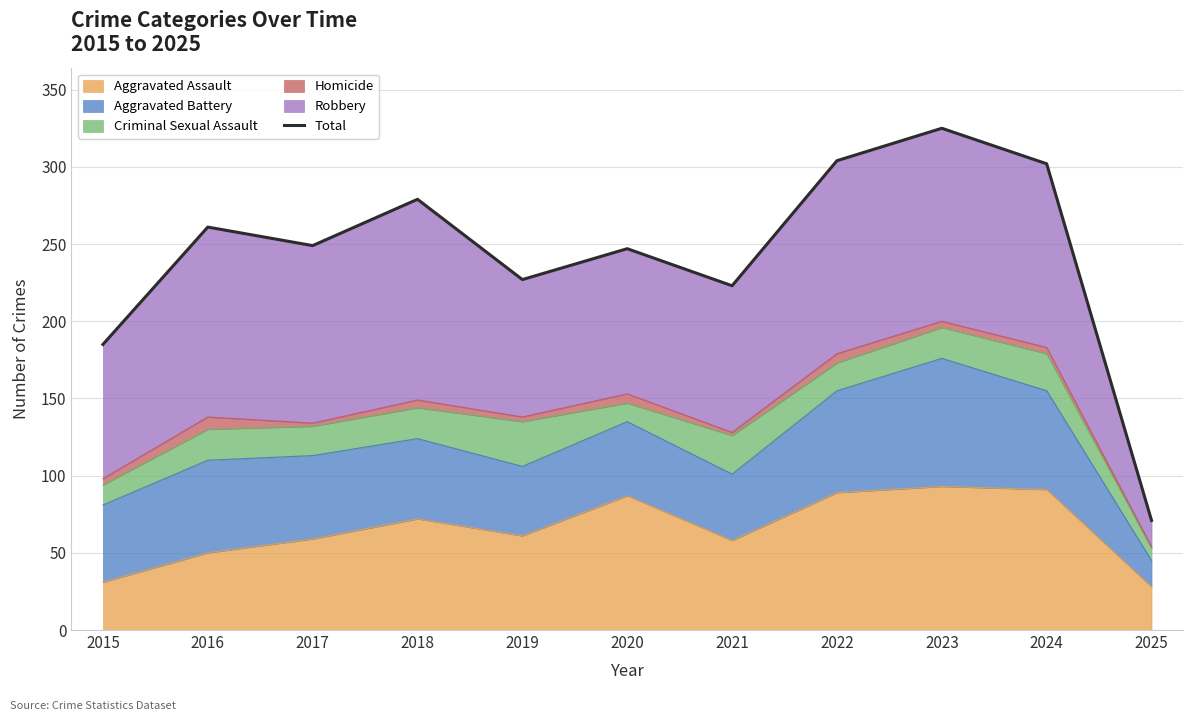

At which category does the data reach its first local peak?

2016